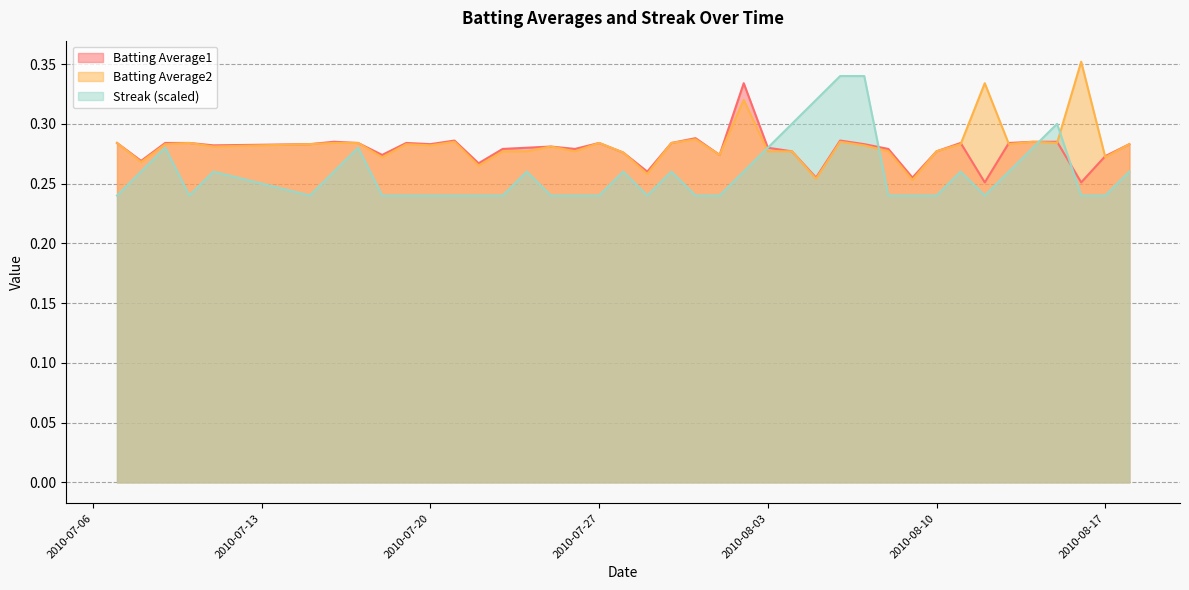

Reading right to left, transcribe all the data shown in this chart.

Batting Average1: 0.3	0.3	0.3	0.3	0.3	0.3	0.3	0.3	0.3	0.3	0.3	0.3	0.3	0.3	0.3	0.3	0.3	0.3	0.3	0.3	0.3	0.3	0.3	0.3	0.3	0.3	0.3	0.3	0.3	0.3	0.3	0.3	0.3	0.3	0.3	0.3	0.3	0.3	0.3	0.3
Batting Average2: 0.3	0.3	0.4	0.3	0.3	0.3	0.3	0.3	0.3	0.3	0.3	0.3	0.3	0.3	0.3	0.3	0.3	0.3	0.3	0.3	0.3	0.3	0.3	0.3	0.3	0.3	0.3	0.3	0.3	0.3	0.3	0.3	0.3	0.3	0.3	0.3	0.3	0.3	0.3	0.3
Streak: 0.3	0.2	0.2	0.3	0.3	0.3	0.2	0.3	0.2	0.2	0.2	0.3	0.3	0.3	0.3	0.3	0.3	0.2	0.2	0.3	0.2	0.3	0.2	0.2	0.2	0.3	0.2	0.2	0.2	0.2	0.2	0.2	0.3	0.3	0.2	0.3	0.2	0.3	0.3	0.2